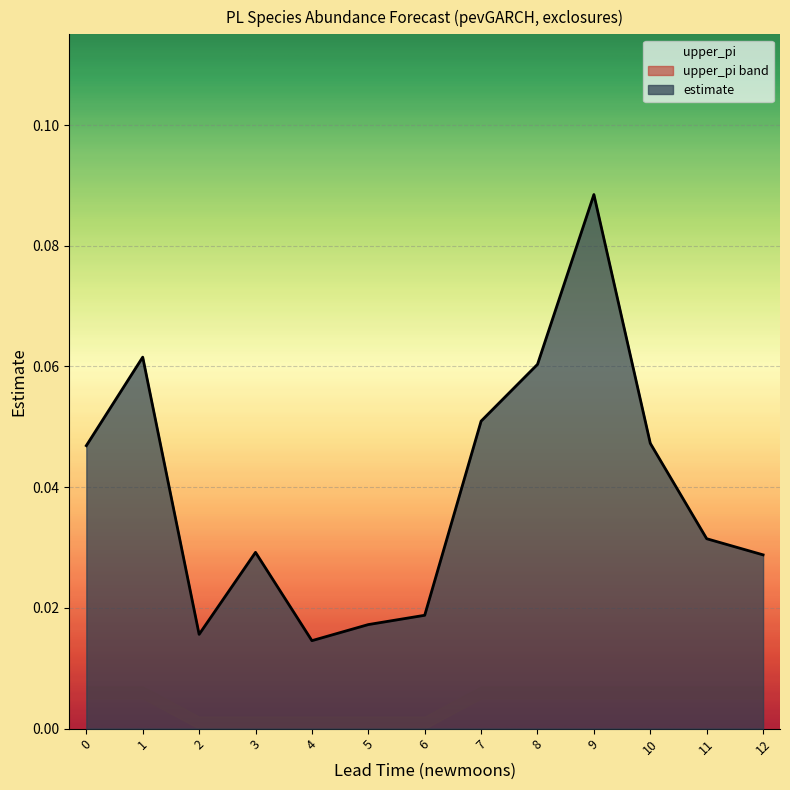

What is the sum of all values?

0.5